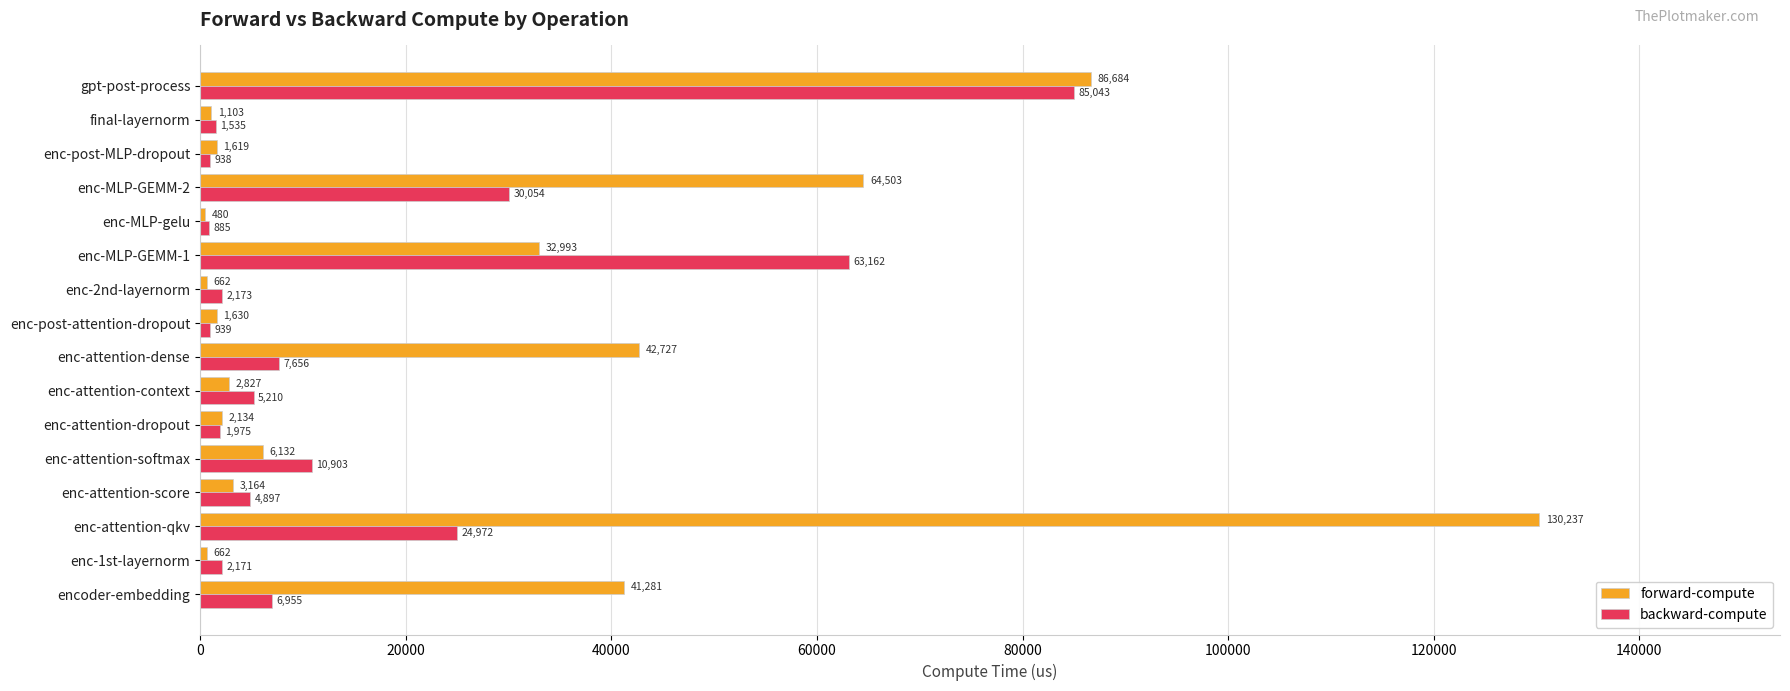

The forward-compute series shows 64502.7 at enc-MLP-GEMM-2. True or false?

True